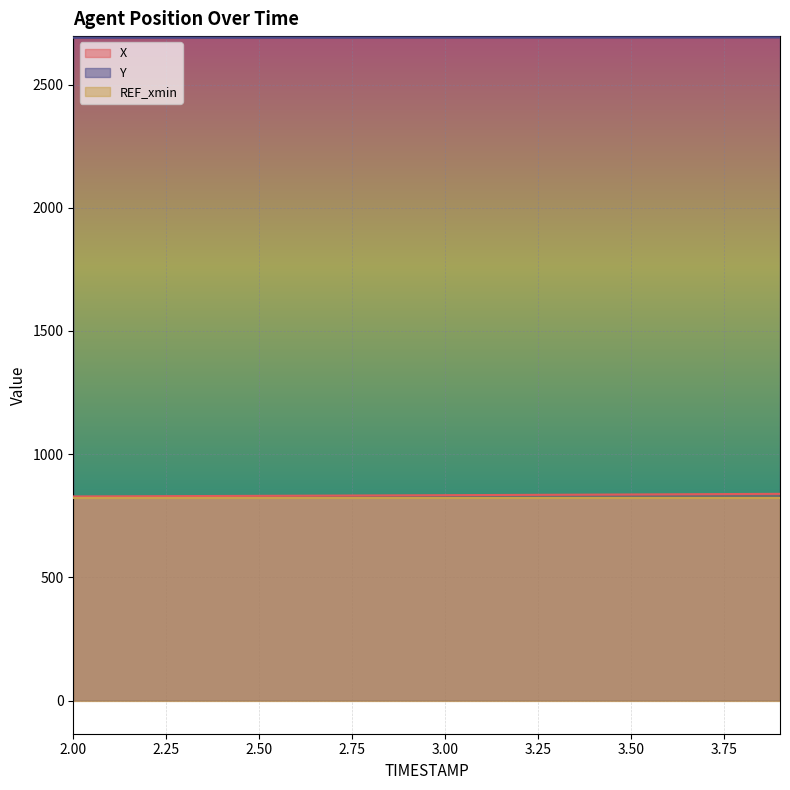

True or false: REF_xmin and Y intersect in this chart.

False